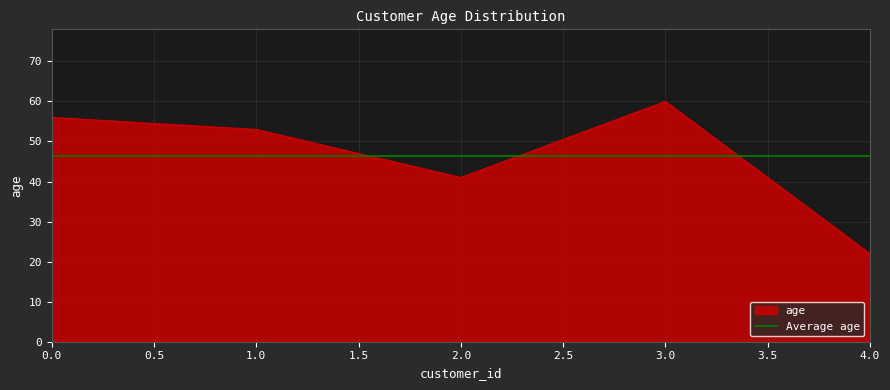

What is the ratio of the value at 2 to the value at 3?

0.7